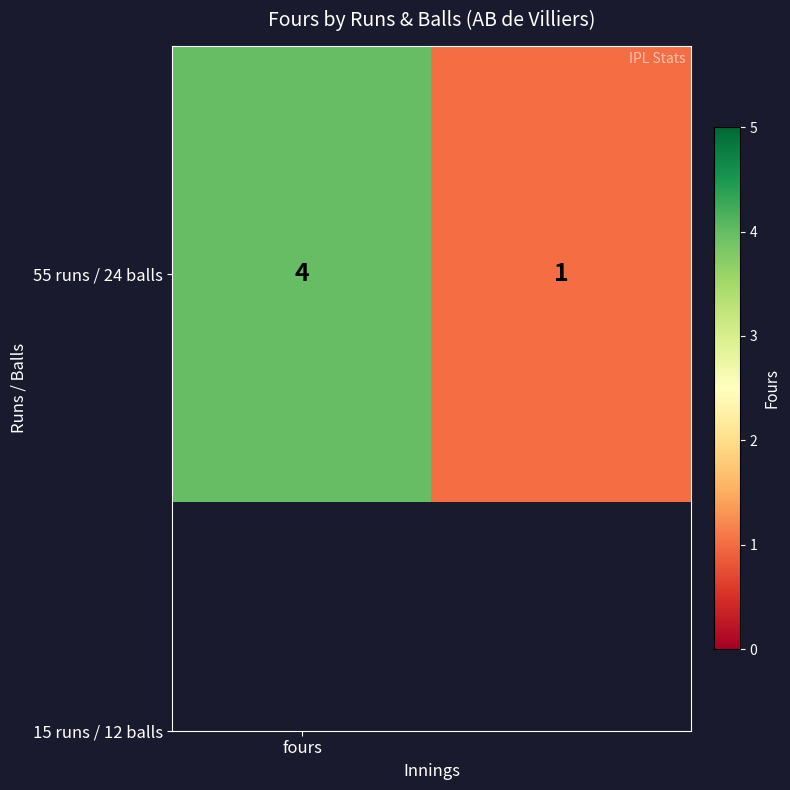

Which has a higher value, 1 or fours?

fours